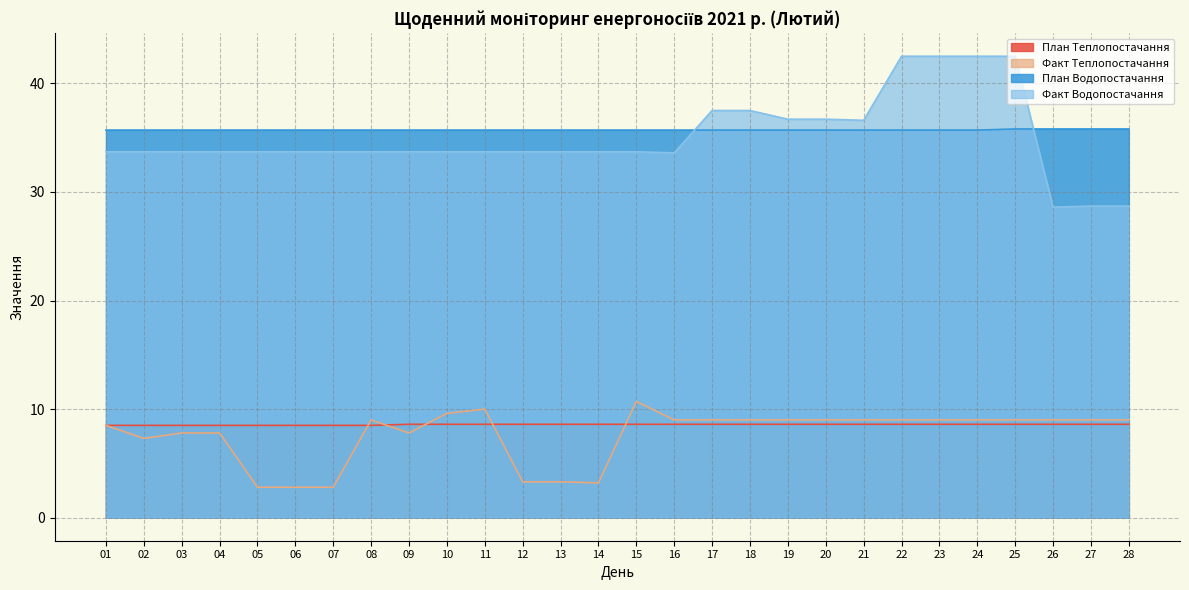

True or false: План Водопостачання has more than 1 interior local peaks.

False